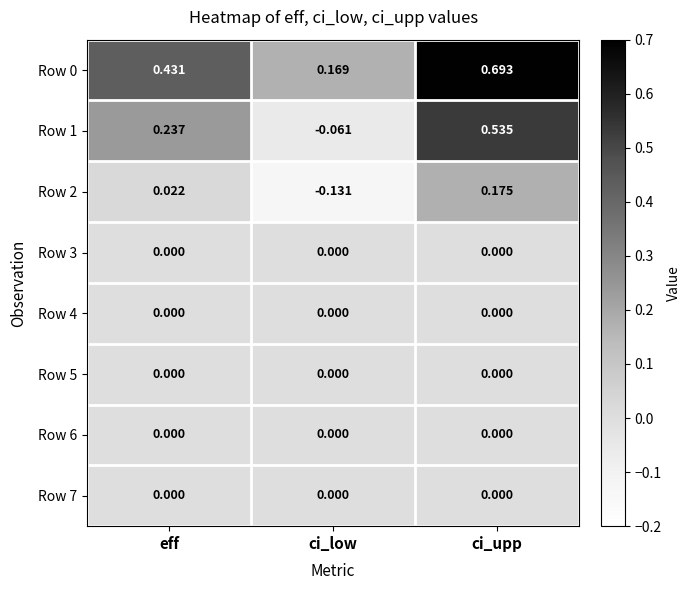

At which category does the chart reach its minimum across all series?

ci_low